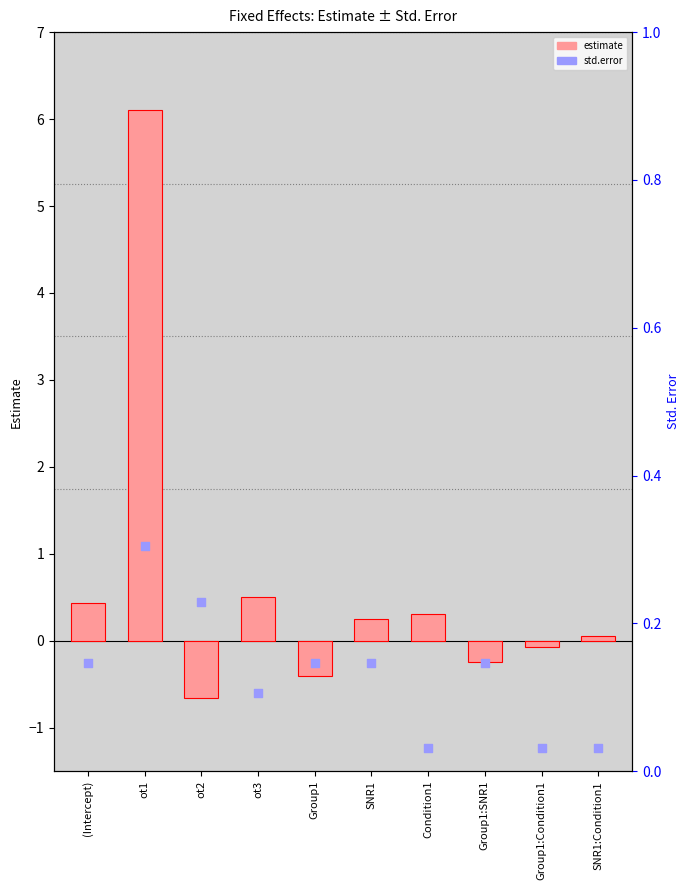

At how many categories does at least one series exceed 3?

1